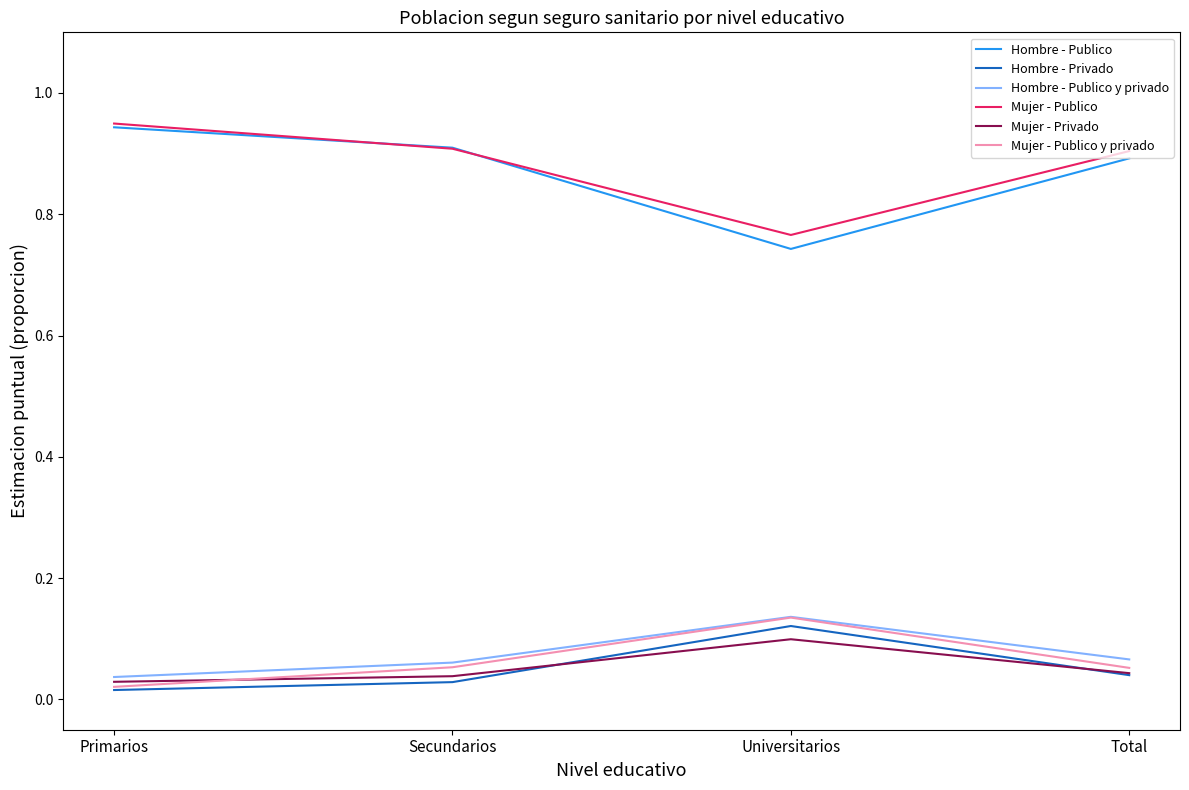

Is the value of Hombre - Publico at Secundarios greater than the value of Mujer - Publico y privado at Total?

Yes